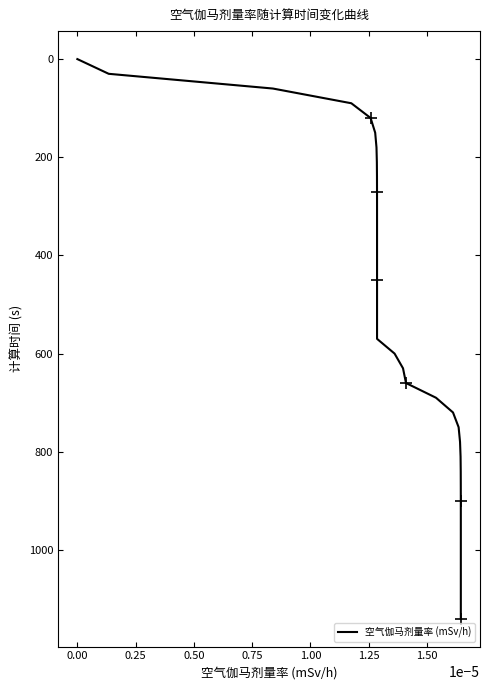

Count the number of data series in this chart.

1